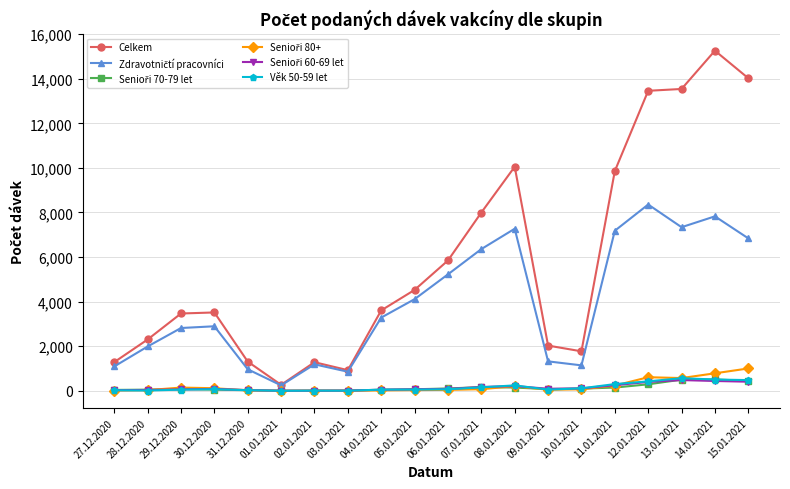

Which series has the largest total across all categories?

Celkem